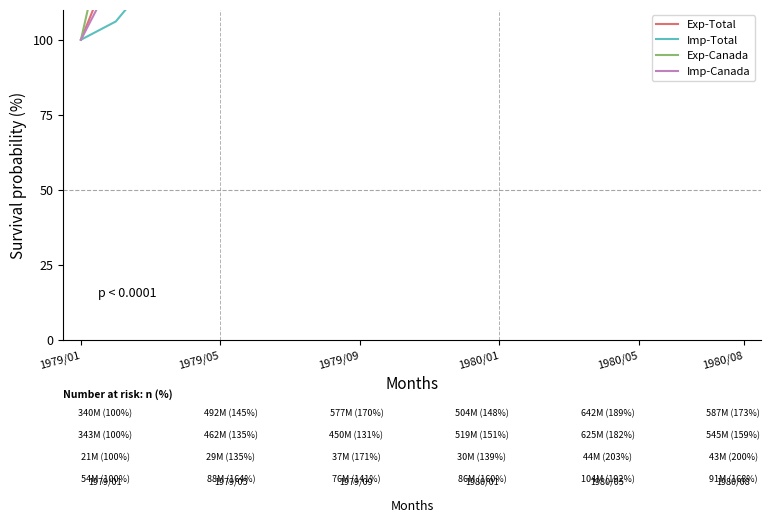

At which category does the chart reach its peak across all series?

17